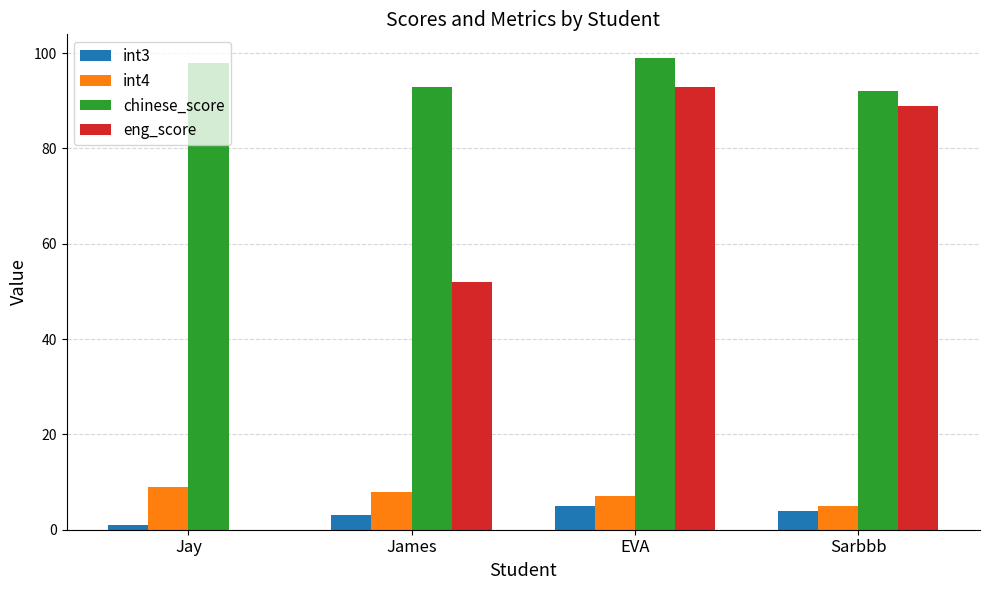

What is the highest value of the eng_score series?

93